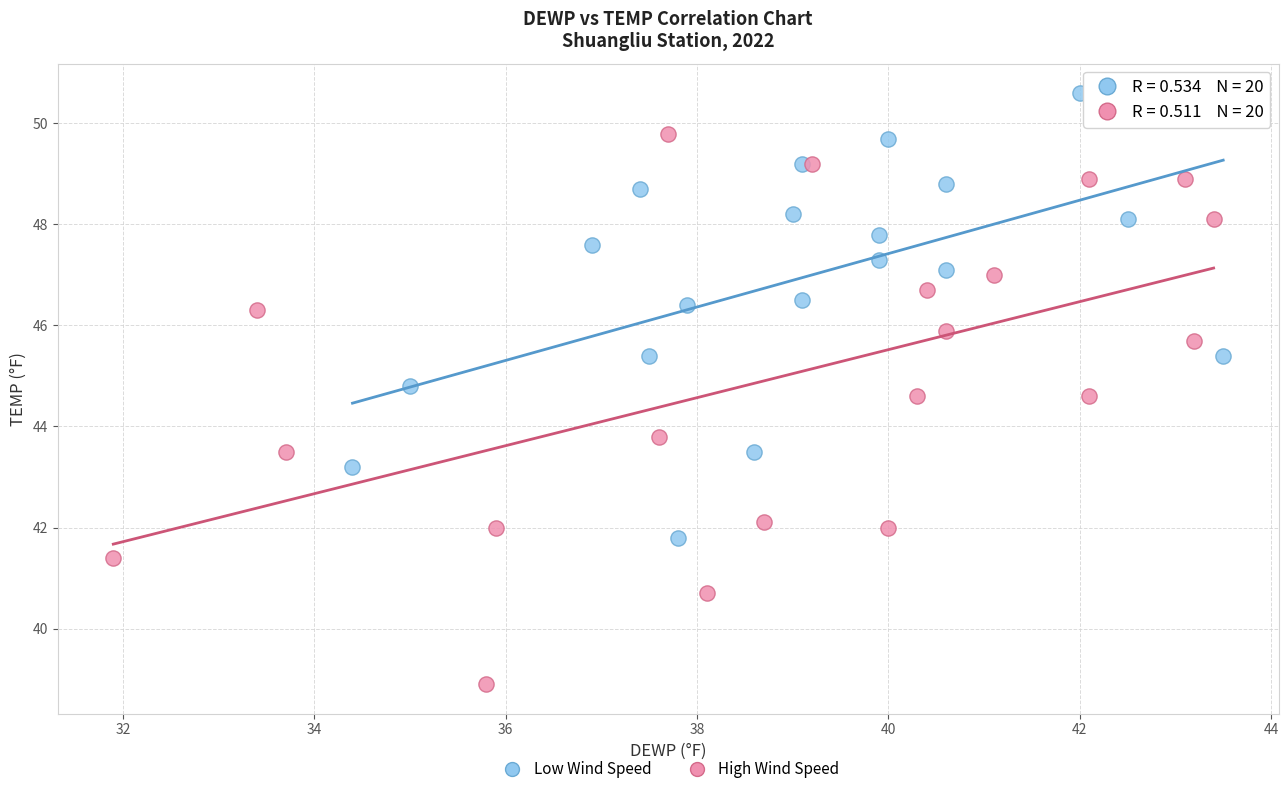

Which series reaches the minimum Y coordinate?

High Wind Speed